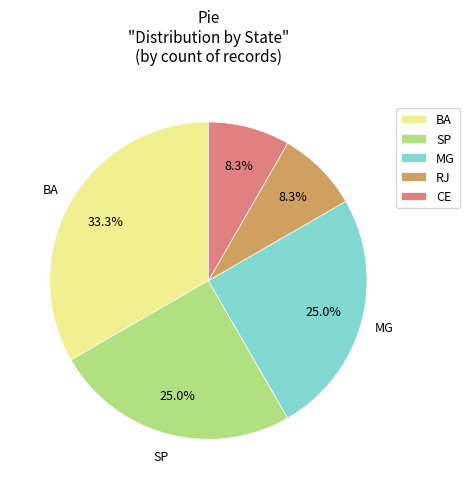

What percentage do MG and RJ together represent?

33.3%